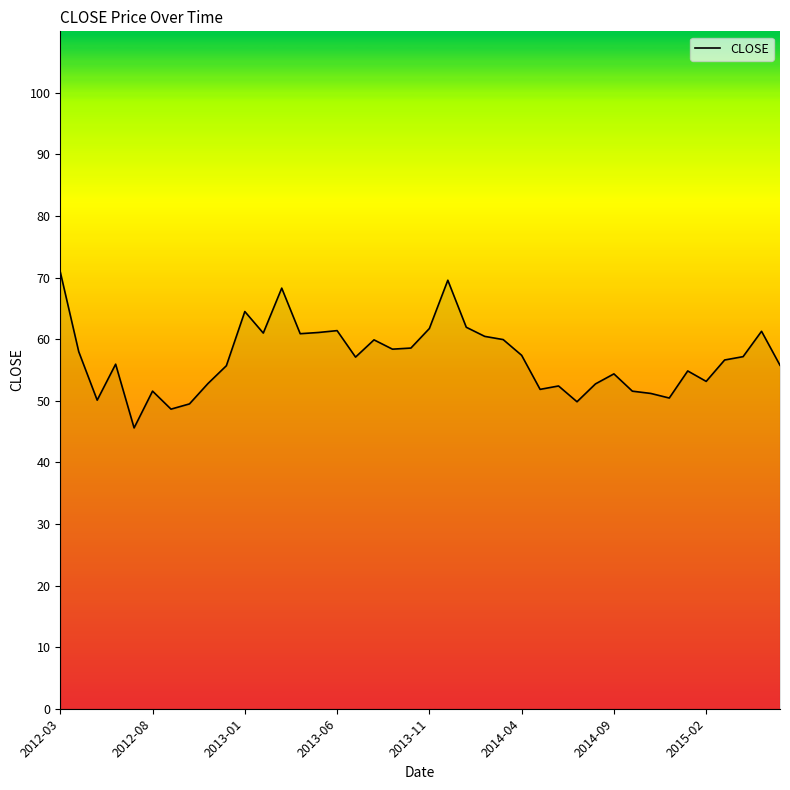

What is the difference between the maximum and minimum values?

25.3